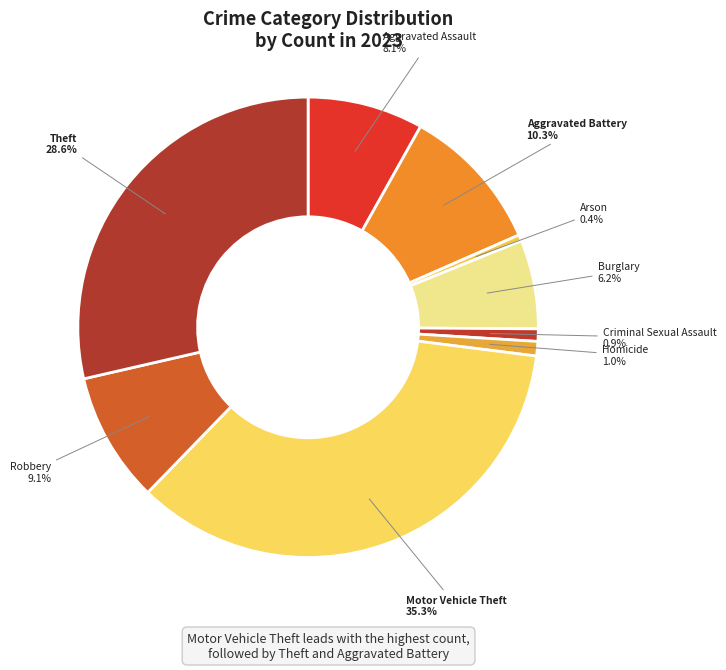

To the nearest percent, what is the combined percentage of Burglary and Homicide?

7%